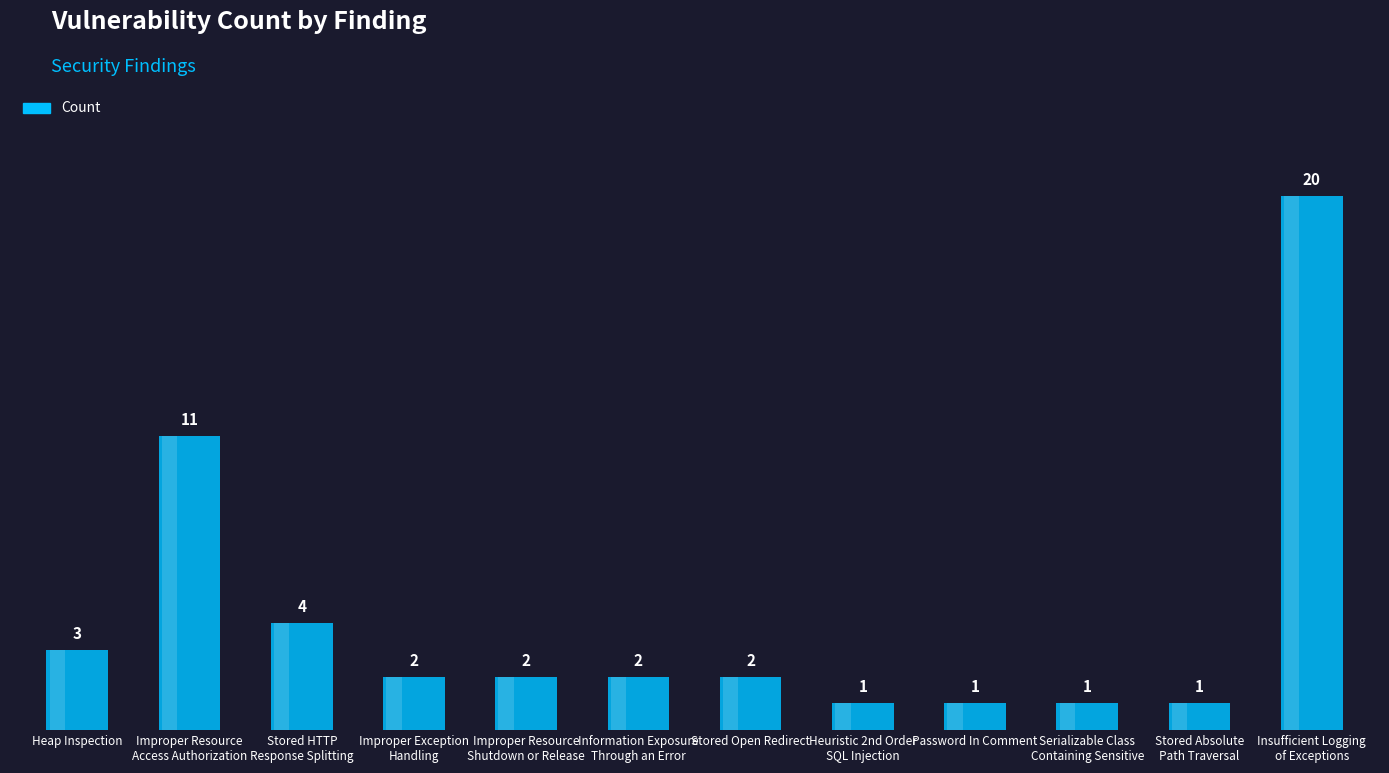

What is the label of the 5th bar from the left?

Improper Resource
Shutdown or Release